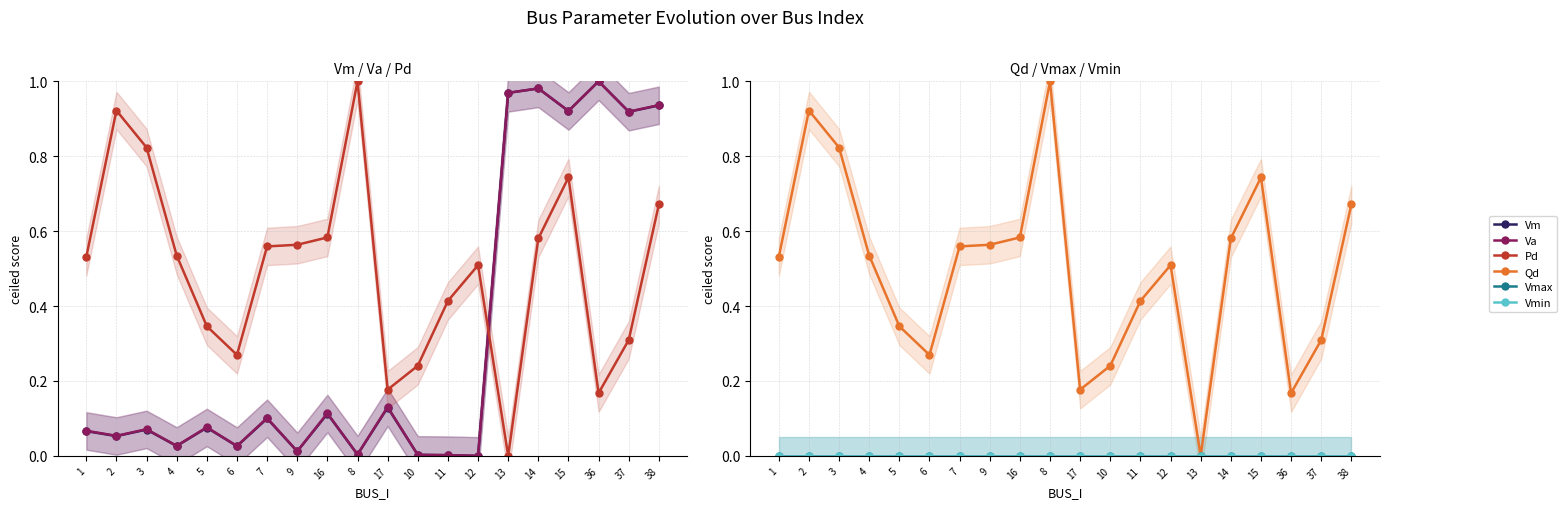

The Va series shows 0.0 at 1. True or false?

False